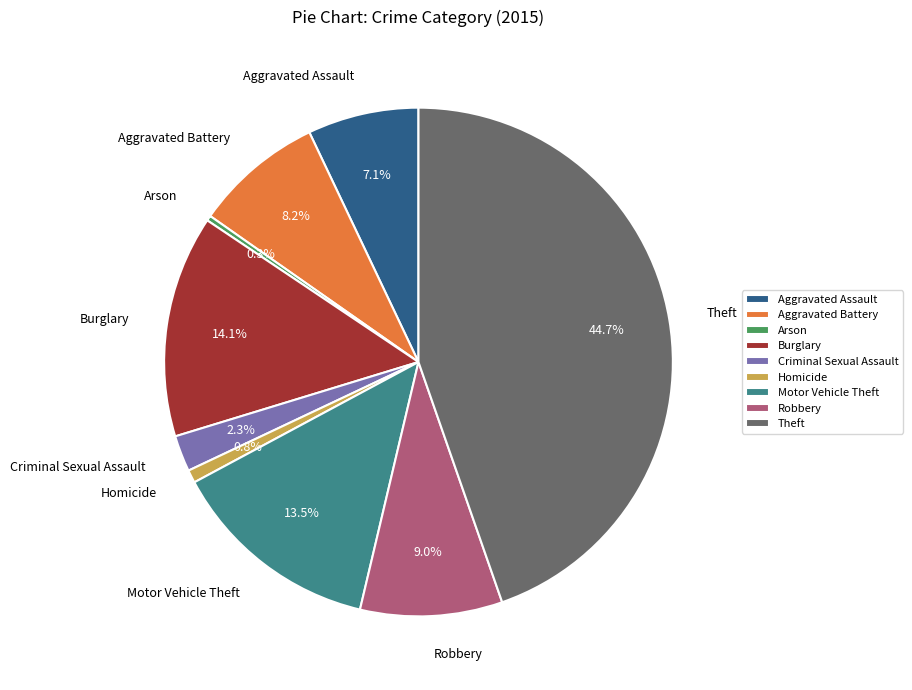

True or false: Robbery accounts for 9% of the total.

True